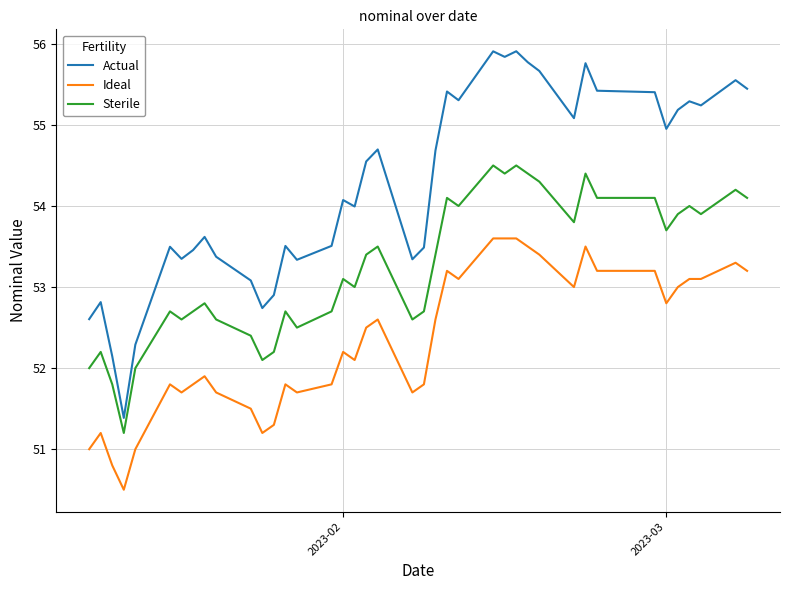

List the series in order of their overall mean, highest first.

Actual, Sterile, Ideal